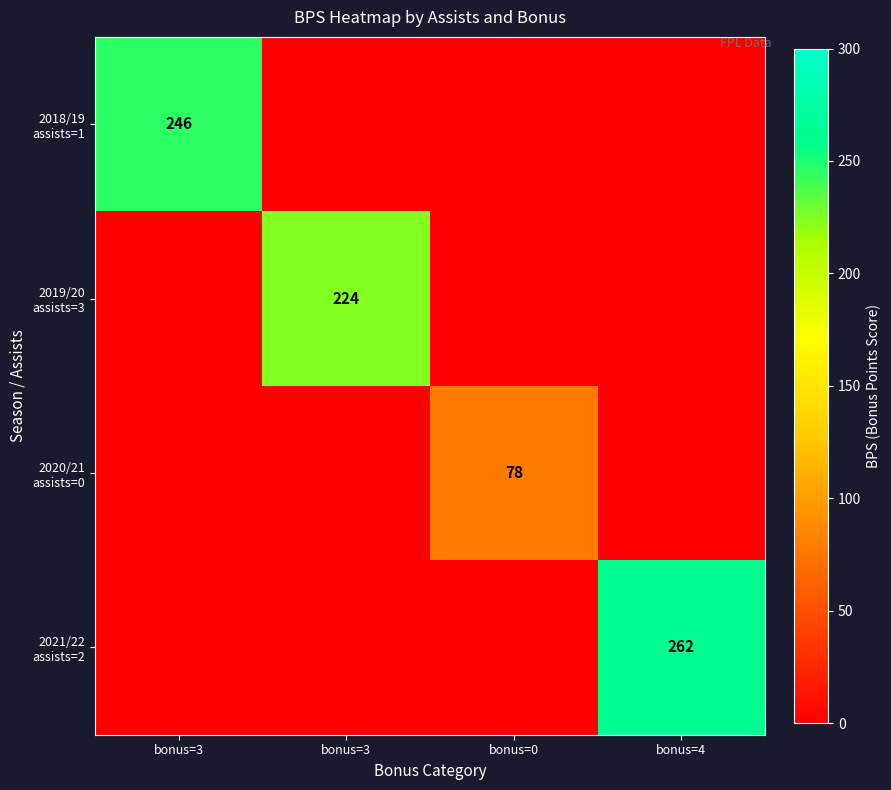

The value of 2020/21 assists=0 at bonus=3 is 49. True or false?

False